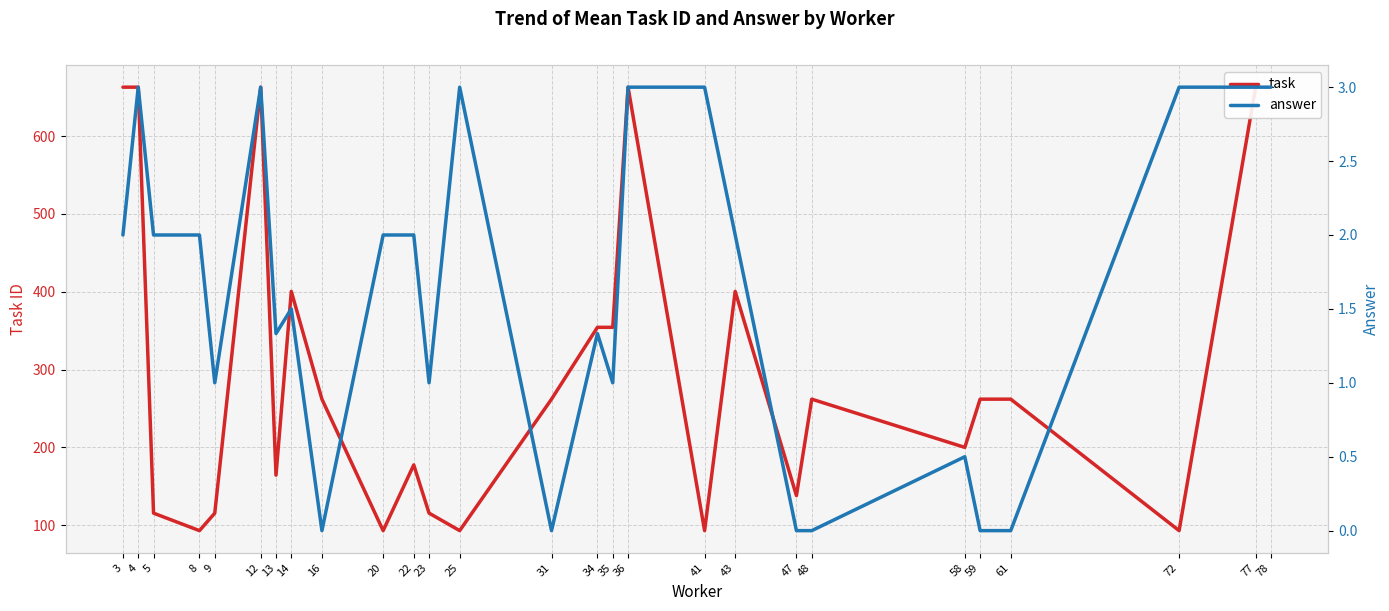

The value of task at 13 is 92.6. True or false?

False